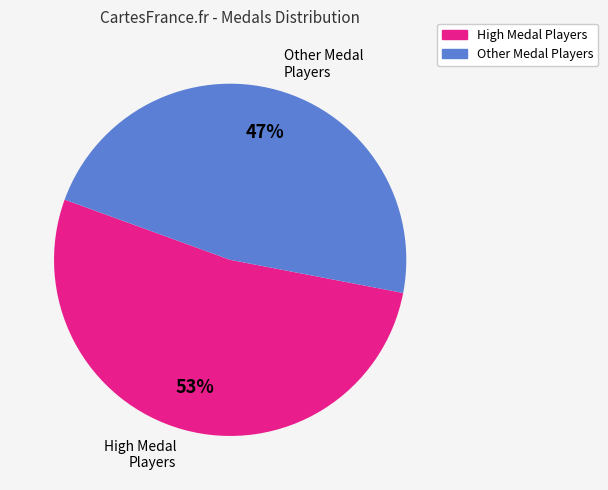

Between High Medal Players and Other Medal Players, which is larger?

High Medal Players